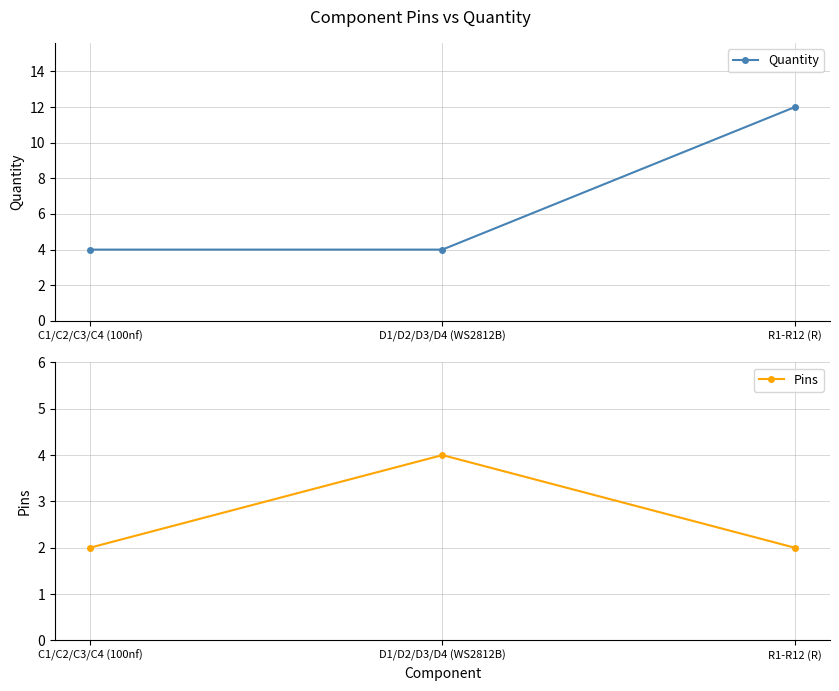

What is the label of the 1st point from the right?

R1-R12 (R)